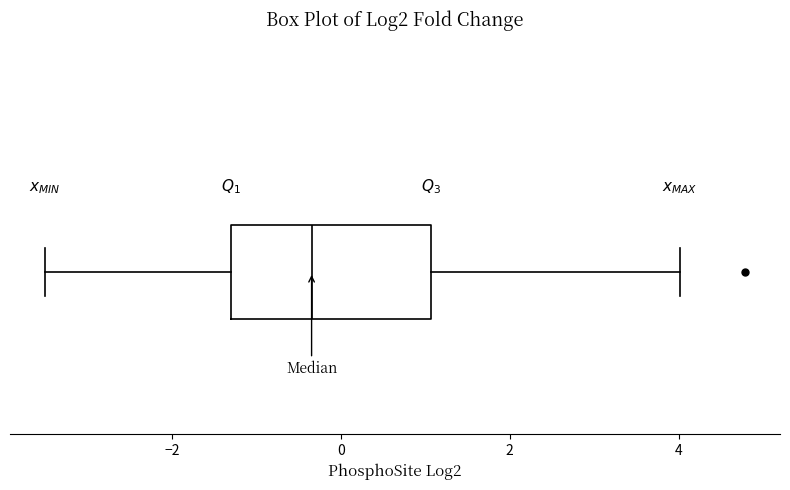

Transcribe this box plot: give where the median line is, the range the box spans, and where the two whiskers end, as read against the x-axis. The values are not printed on the chart, so give them approximately, as read against the axis.

median -0.4, box -1.4 to 1.0, whiskers -3.6 to 4.0